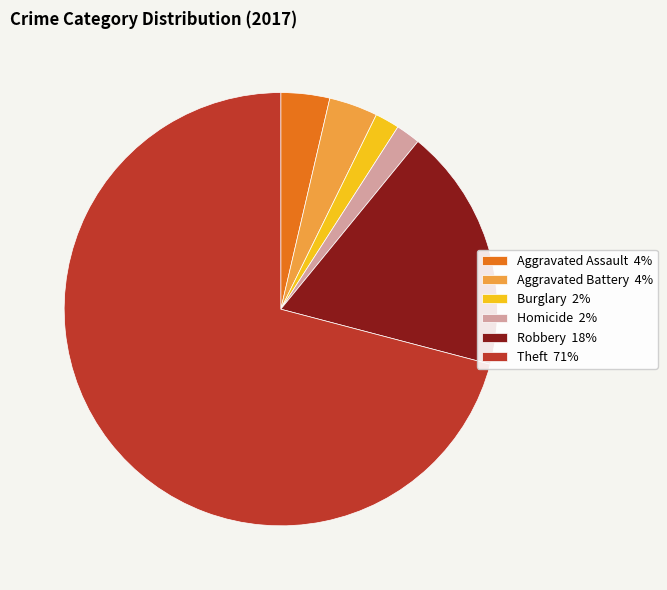

Does Aggravated Battery 4% represent more than half of the total?

No